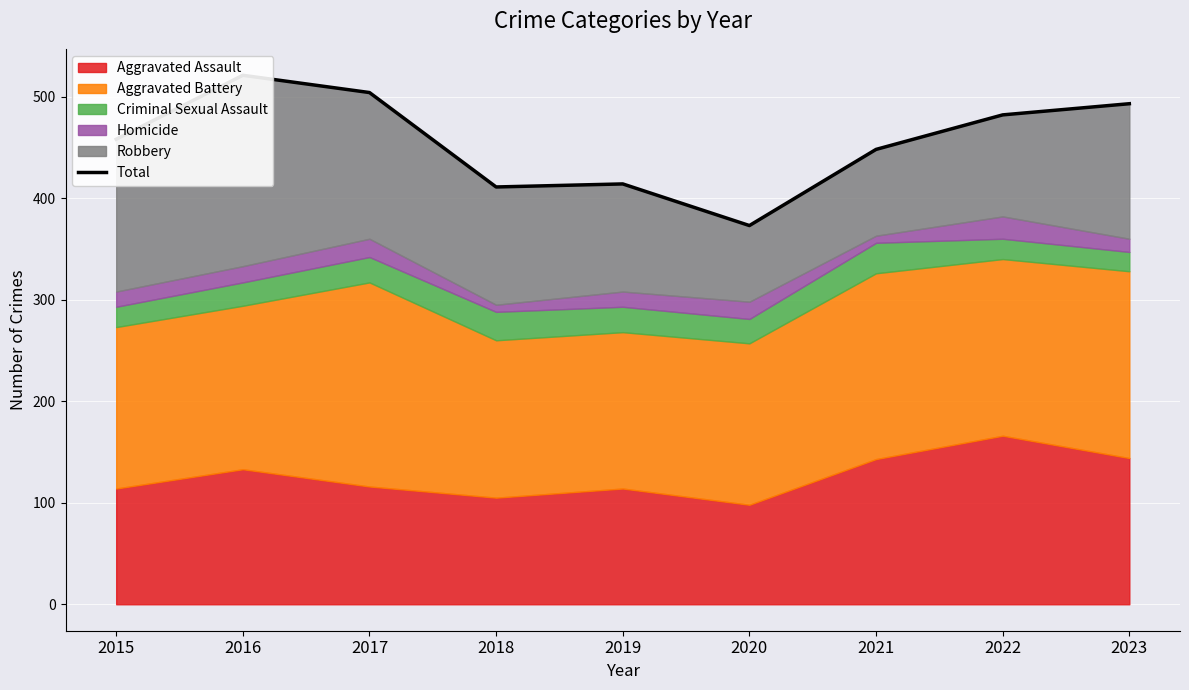

Which has a higher value, 2023 or 2017?

2017